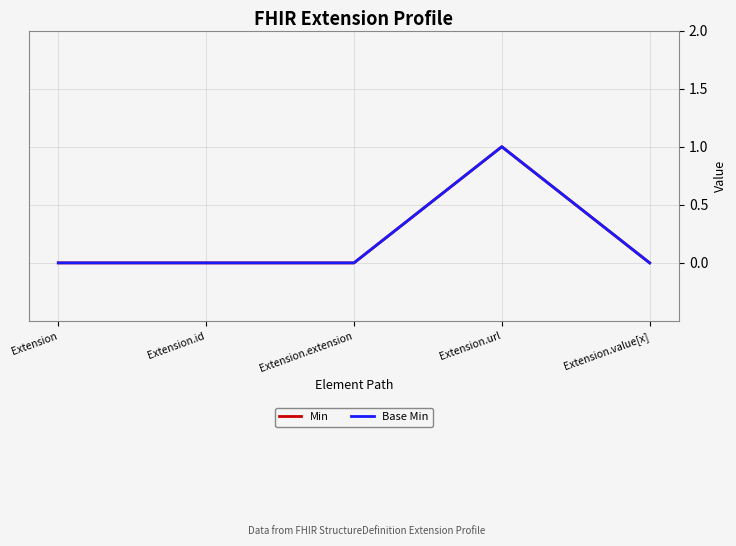

How many lines are shown in the chart?

2